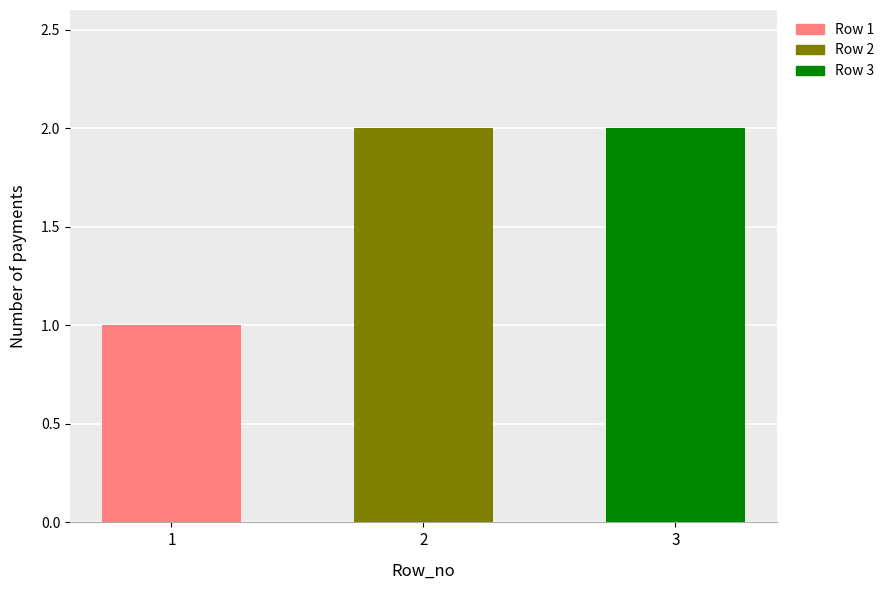

What value does the data have at 2?

2